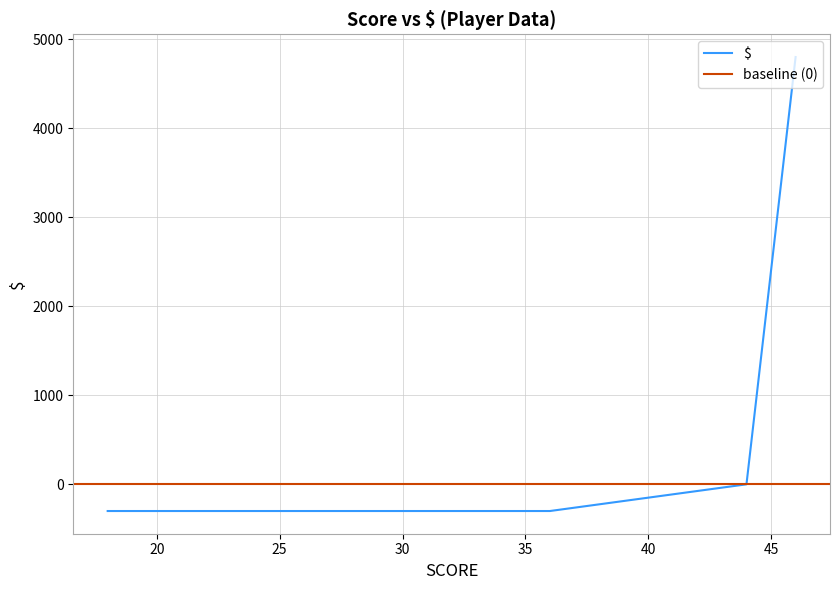

What is the value of the 2nd point from the left?

-300